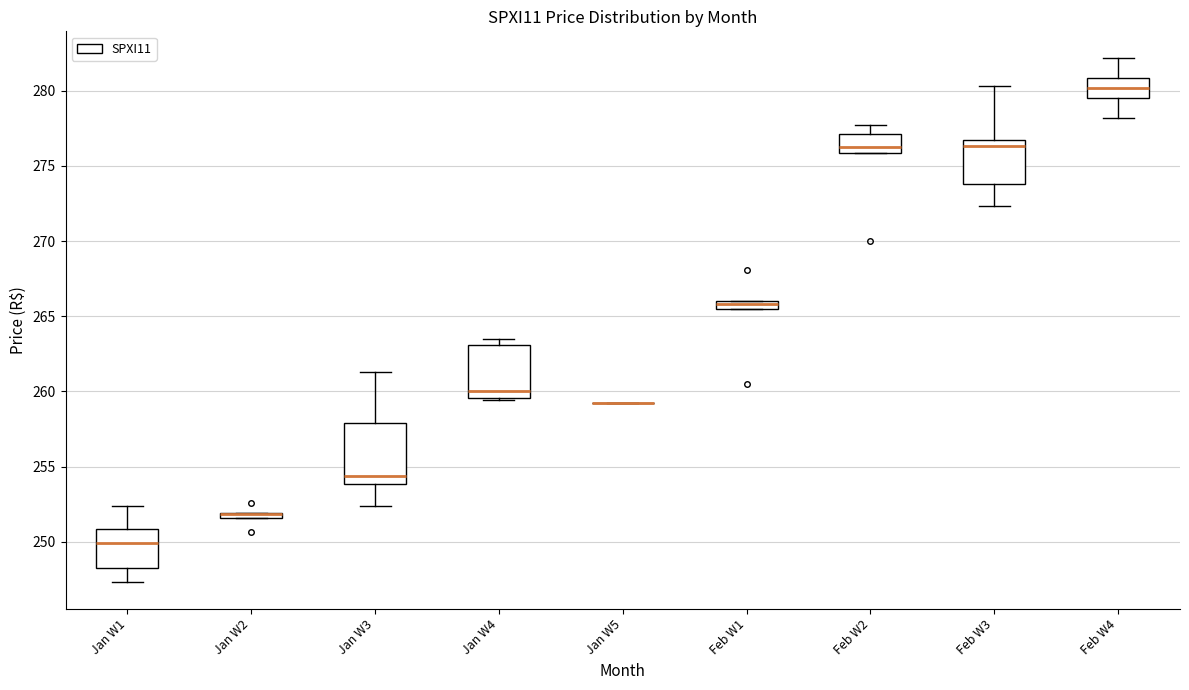

Where does the median line of the box for Feb W4 sit on the y-axis? The values are not printed on the chart, so give them approximately, as read against the axis.

280.0